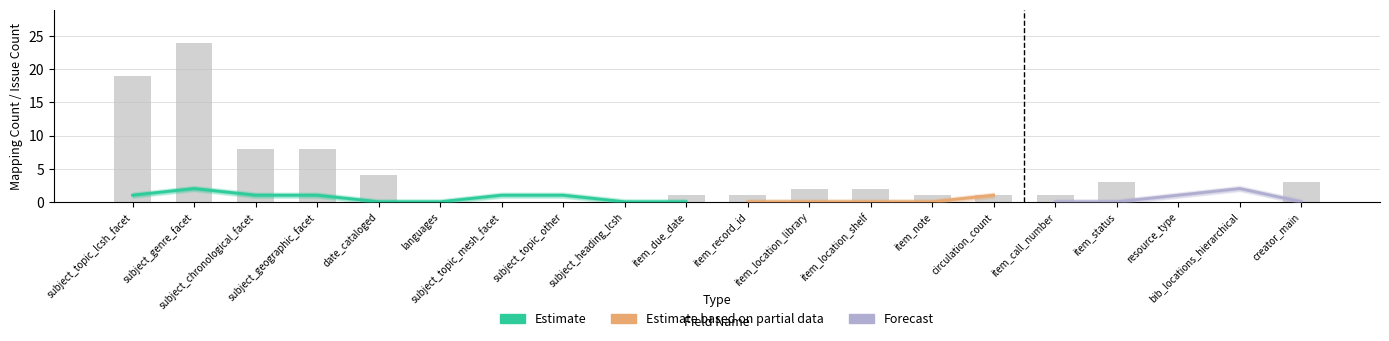

True or false: the data shows 0 at item_record_id.

False